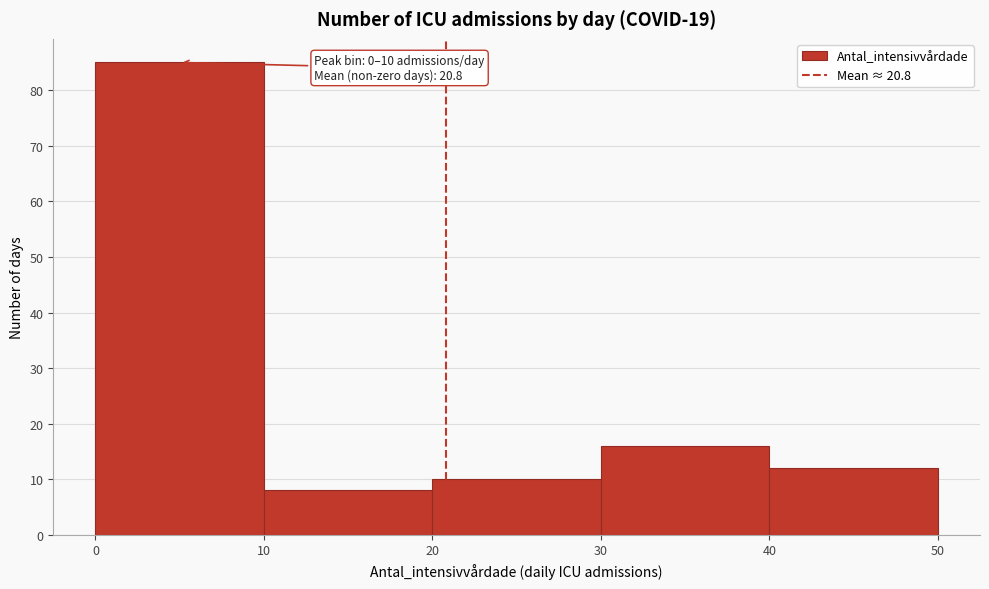

Over which range of the x-axis is the bar tallest?

0 to 10